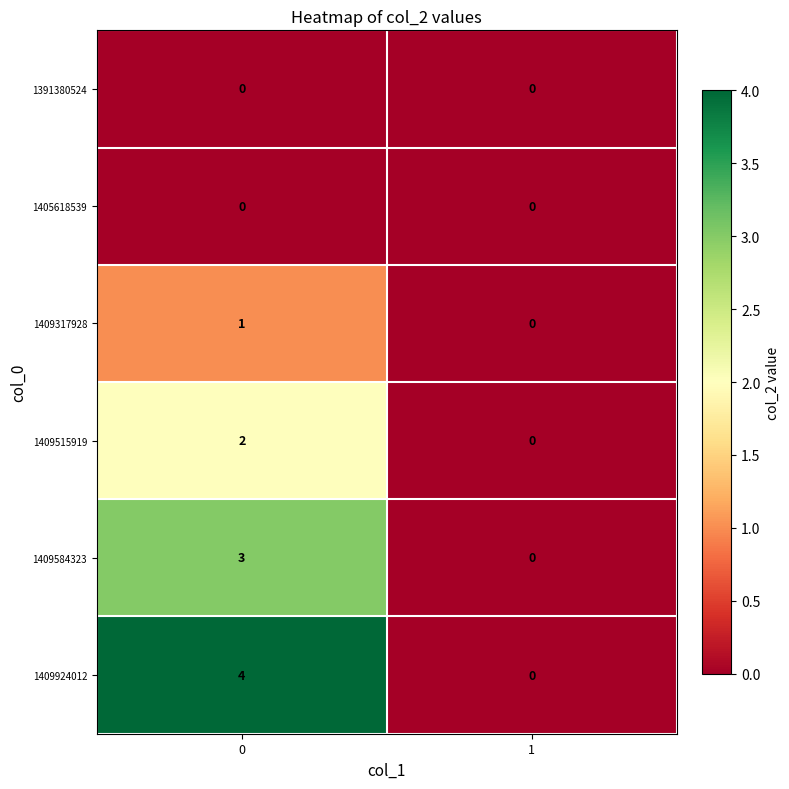

Reading left to right, transcribe all the data shown in this chart.

1391380524: 0=0	1=0
1405618539: 0=0	1=0
1409317928: 0=1	1=0
1409515919: 0=2	1=0
1409584323: 0=3	1=0
1409924012: 0=4	1=0